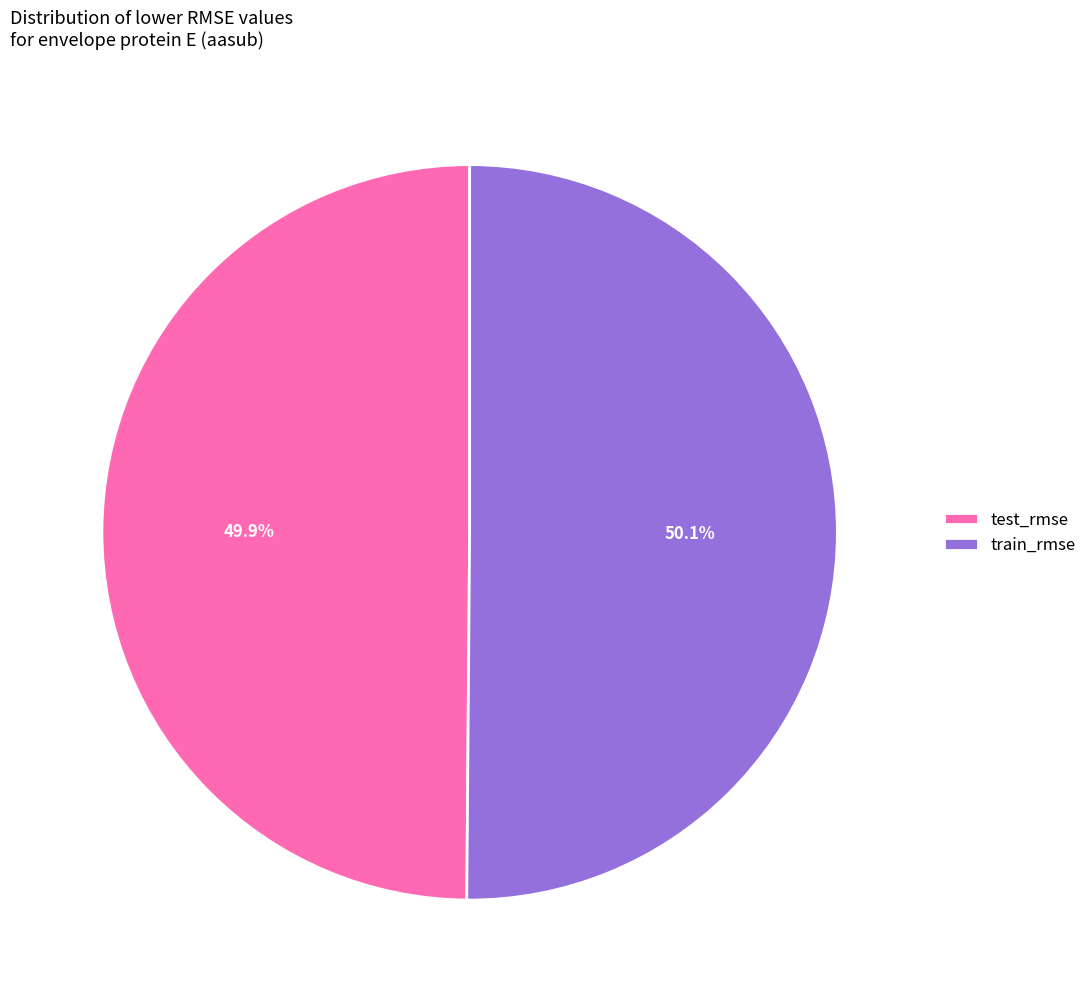

The test_rmse slice represents 50% of the pie. True or false?

True